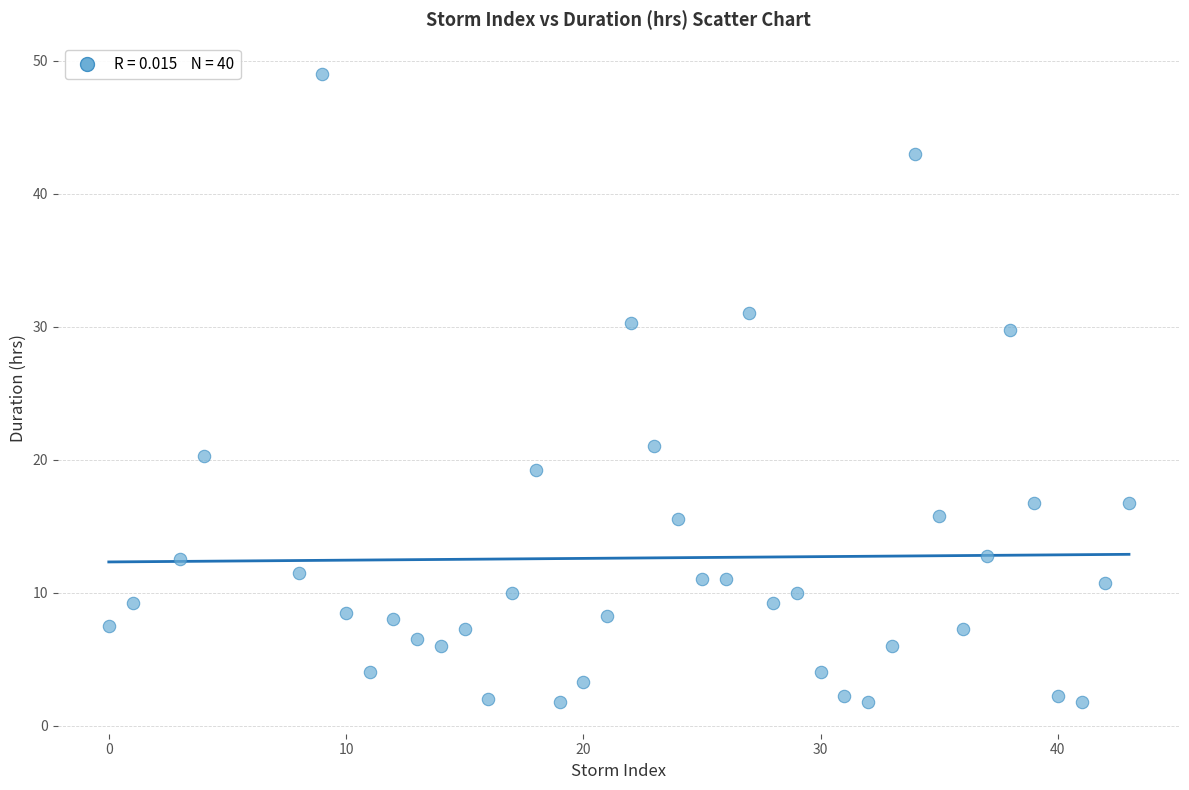

What is the range of X values (max minus min)?

43.0